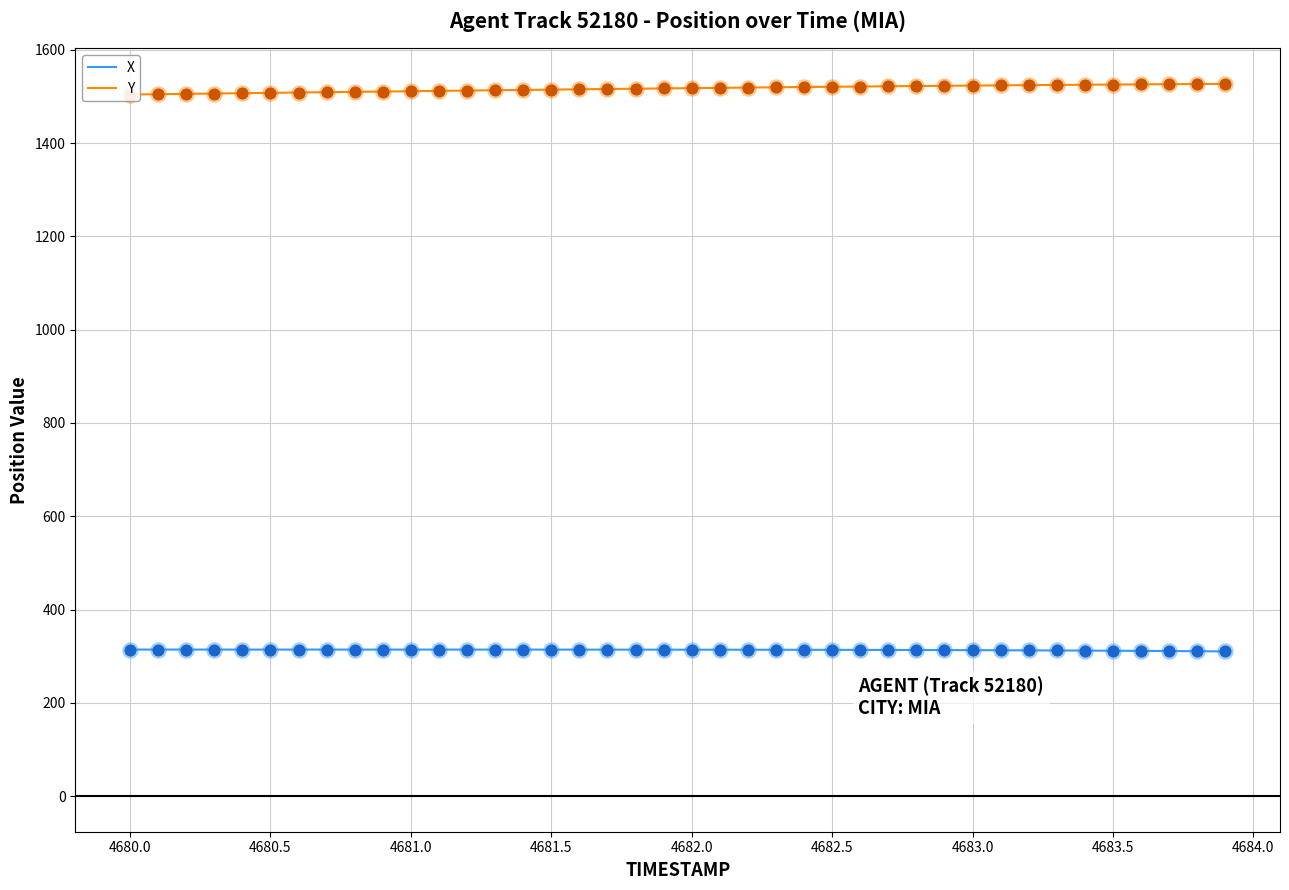

What are all the series names shown in the legend?

X, Y